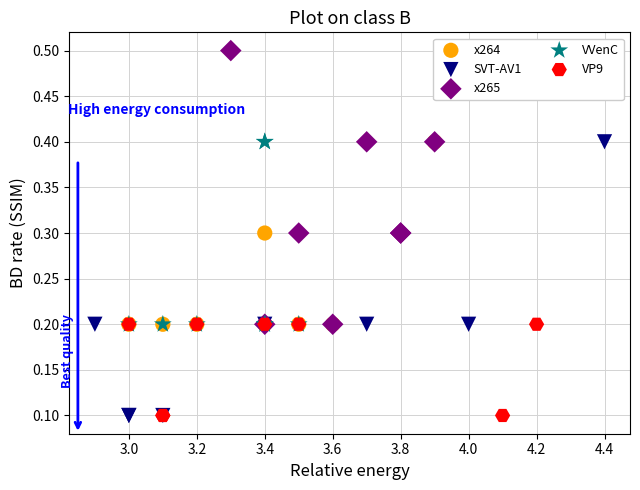

Which series contains the highest Y value?

x265